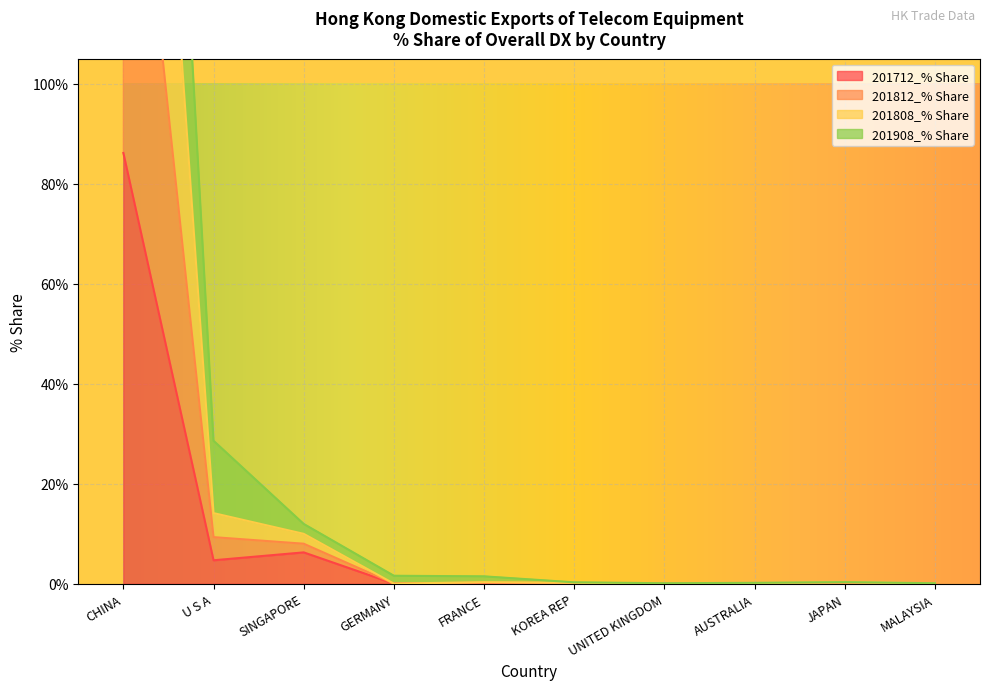

Reading left to right, what are all the values shown in this chart?

201712_% Share: CHINA=86.1	U S A=4.7	SINGAPORE=6.3	GERMANY=0.0	FRANCE=0.2	KOREA REP=0.1	UNITED KINGDOM=0.0	AUSTRALIA=0.1	JAPAN=0.0	MALAYSIA=0.1
201812_% Share: CHINA=271.4	U S A=14.1	SINGAPORE=10.0	GERMANY=0.0	FRANCE=0.3	KOREA REP=0.2	UNITED KINGDOM=0.0	AUSTRALIA=0.2	JAPAN=0.3	MALAYSIA=0.1
201808_% Share: CHINA=178.9	U S A=9.3	SINGAPORE=8.0	GERMANY=0.0	FRANCE=0.2	KOREA REP=0.2	UNITED KINGDOM=0.0	AUSTRALIA=0.1	JAPAN=0.1	MALAYSIA=0.1
201908_% Share: CHINA=351.7	U S A=28.6	SINGAPORE=12.0	GERMANY=1.6	FRANCE=1.5	KOREA REP=0.3	UNITED KINGDOM=0.1	AUSTRALIA=0.2	JAPAN=0.3	MALAYSIA=0.1